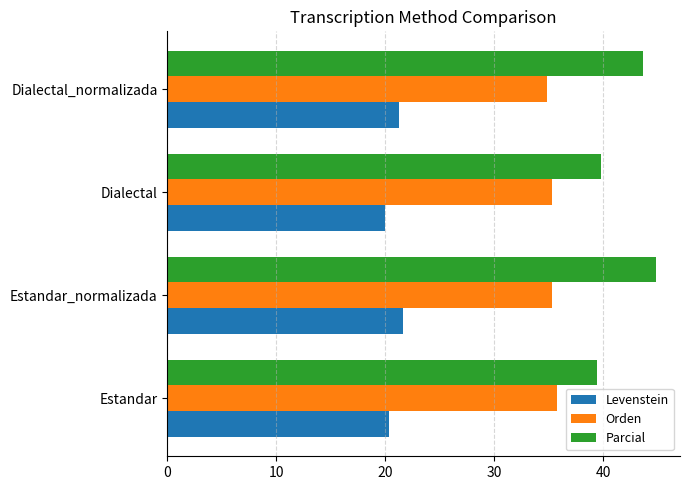

True or false: Orden has a value of 22.5 at Dialectal.

False